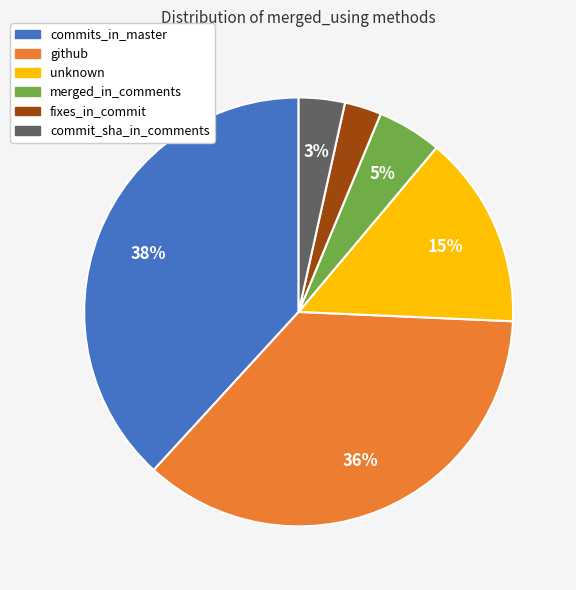

Is there any slice that represents more than half of the pie?

No